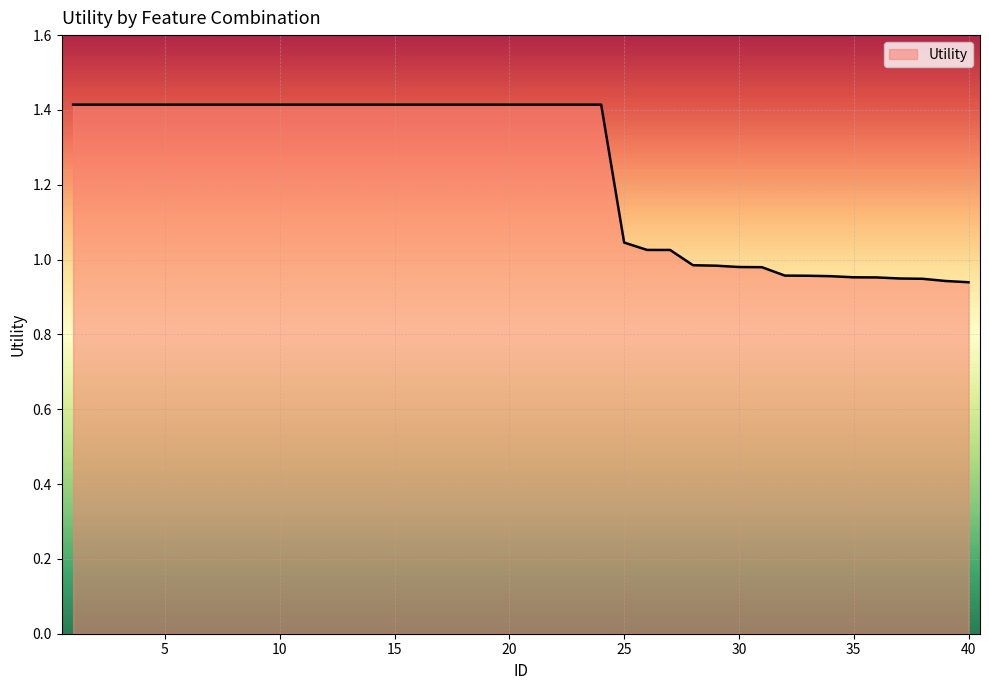

What is the greatest value displayed?

1.4